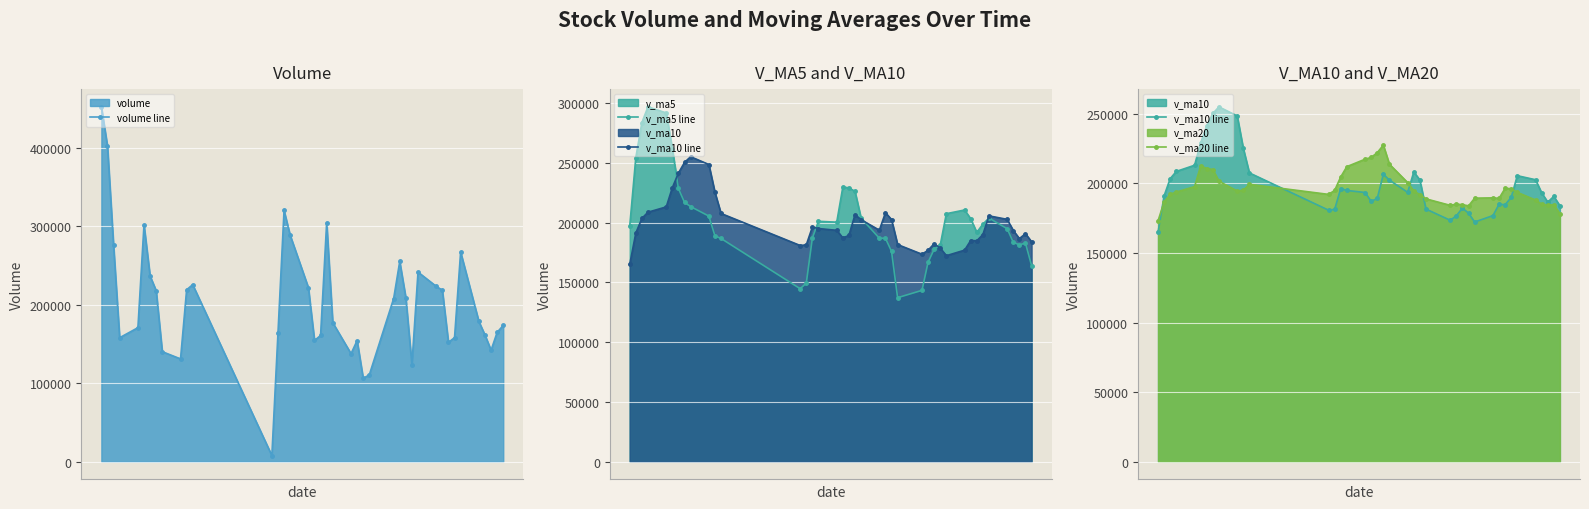

Reading right to left, list all the values displayed in this chart.

volume line: 173633.3	164851.9	142012.1	161337.5	178606.1	267159.7	158079.7	151972.6	218395.3	223356.2	241537.5	123734.4	208977.1	255077.8	207838.5	110559.4	106242.8	154298.7	137626.7	177129.8	304644.0	160802.2	154415.9	221706.9	288644.6	319996.6	163485.8	7796.3	225523.5	219055.1	130951.9	140146.5	217859.9	236578.5	301662.1	170693.5	157931.9	275707.0	402105.2	451991.7
v_ma5 line: 164088.2	182793.4	181439.0	183431.1	194842.7	203792.7	198668.3	191799.2	203200.1	210536.6	207433.1	181237.5	177739.1	166803.5	143313.2	137171.5	175988.4	186900.3	186923.7	203739.8	226042.7	229113.2	229650.0	200326.0	201089.4	187171.5	149362.5	144694.7	186707.4	188918.4	205439.8	213388.1	216945.2	228514.6	261619.9	291685.8	296788.1	283679.4	254266.0	196766.6
v_ma10 line: 183940.4	190730.9	186619.1	193315.6	202689.6	205612.9	189952.9	184769.2	185001.8	176924.9	172302.3	178612.9	182319.7	176863.6	173526.5	181607.1	202550.8	208275.1	193624.9	202414.6	206607.1	189237.9	187172.3	193516.7	195003.9	196305.6	181375.3	180819.9	207611.0	225269.1	248562.8	255088.1	250312.3	241390.3	229193.2	213111.9	208671.1	203517.8	191214.1	164948.3
v_ma20 line: 178121.4	184671.9	184469.4	185089.6	188108.1	193610.0	196251.8	196522.1	189313.3	189669.7	189454.7	183925.4	184746.0	185190.1	184265.2	188956.4	191963.1	194547.5	200617.9	213841.9	227585.0	222163.0	218742.3	217453.5	212098.6	204708.8	195023.2	192168.9	199412.5	195108.7	194575.1	201639.4	210009.2	210737.4	212664.8	197759.8	193841.3	192239.6	186820.8	173194.6